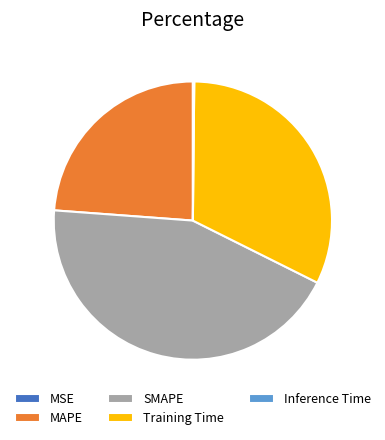

True or false: SMAPE accounts for 44% of the total.

True